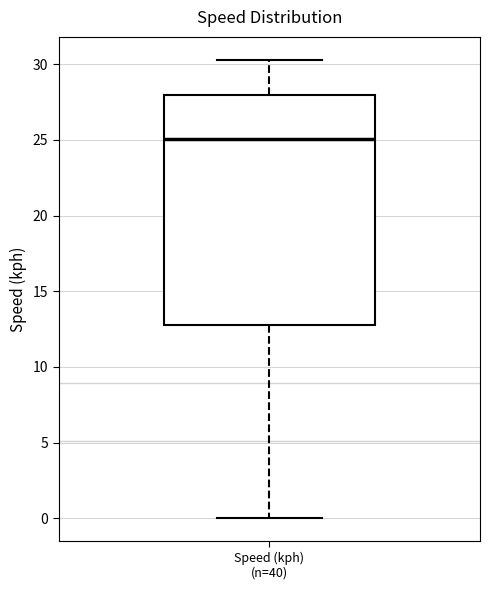

Read this box plot against the y-axis: the position of the median line, the range covered by the box, and the ends of both whiskers. The values are not printed on the chart, so give them approximately, as read against the axis.

median 25.0, box 13.0 to 28.0, whiskers 0.0 to 30.5